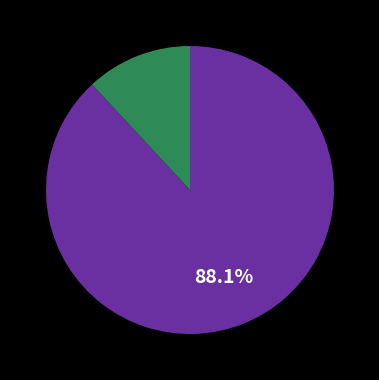

Does any single category account for the majority?

Yes